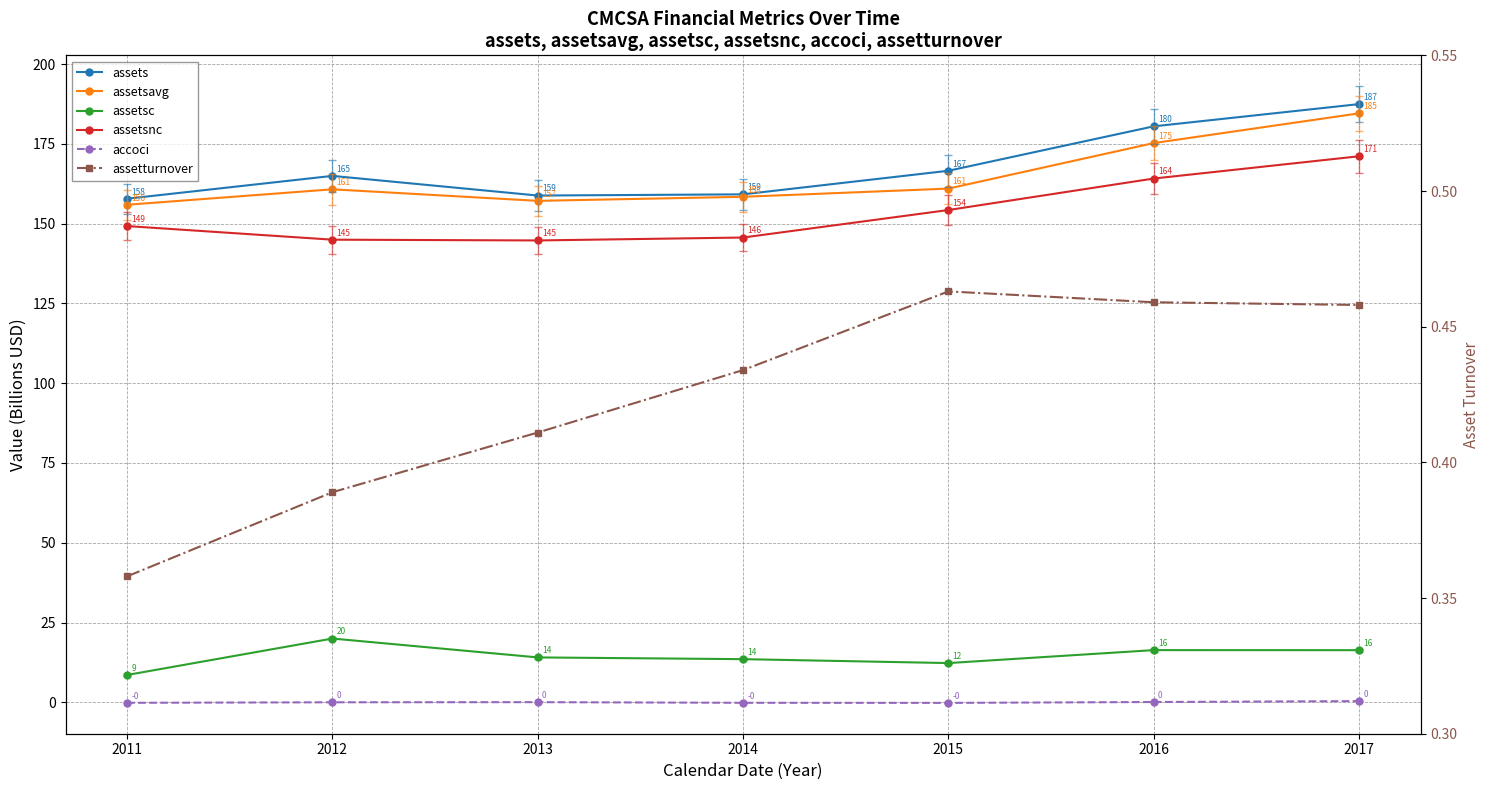

What is the difference between the highest and lowest values at 2011?

158.0